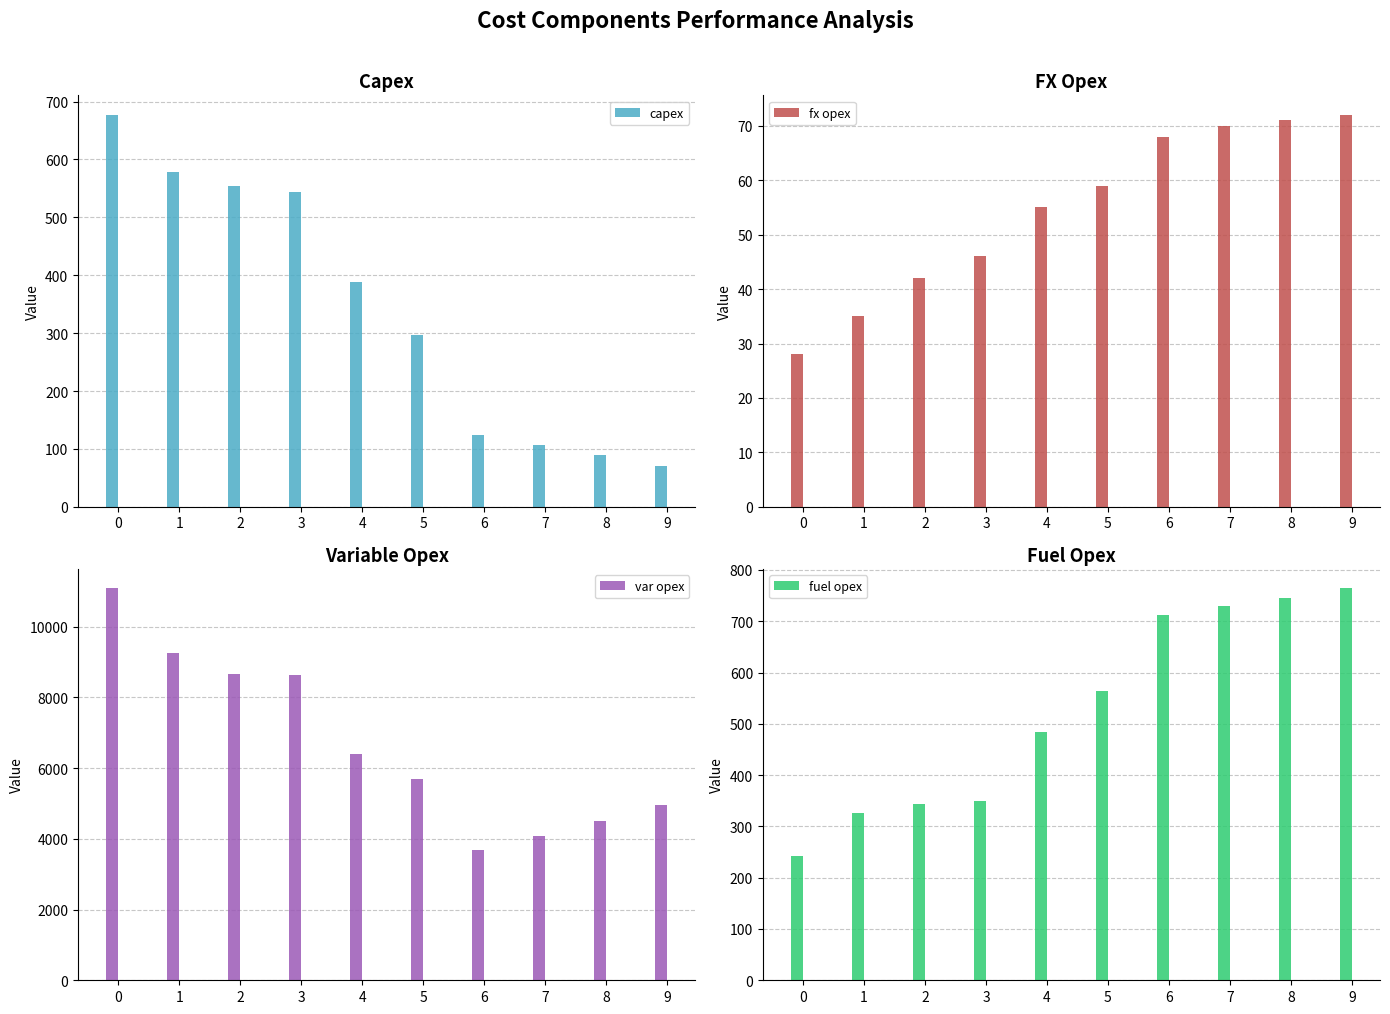

Is the value of var opex at 4 greater than the value of capex at 5?

Yes